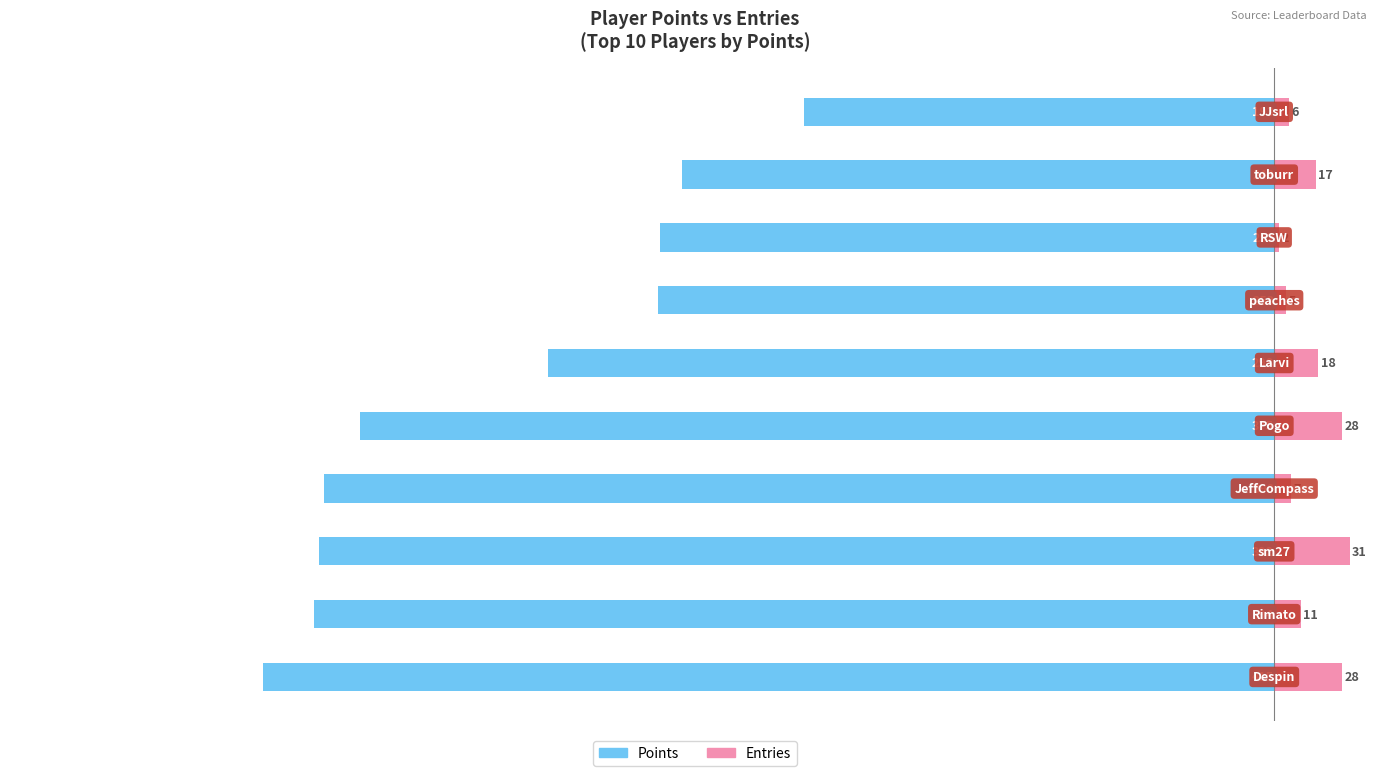

Reading left to right, list all the values displayed in this chart.

Points: -415	-394	-392	-390	-375	-298	-253	-252	-243	-193
Entries: 28	11	31	7	28	18	5	2	17	6